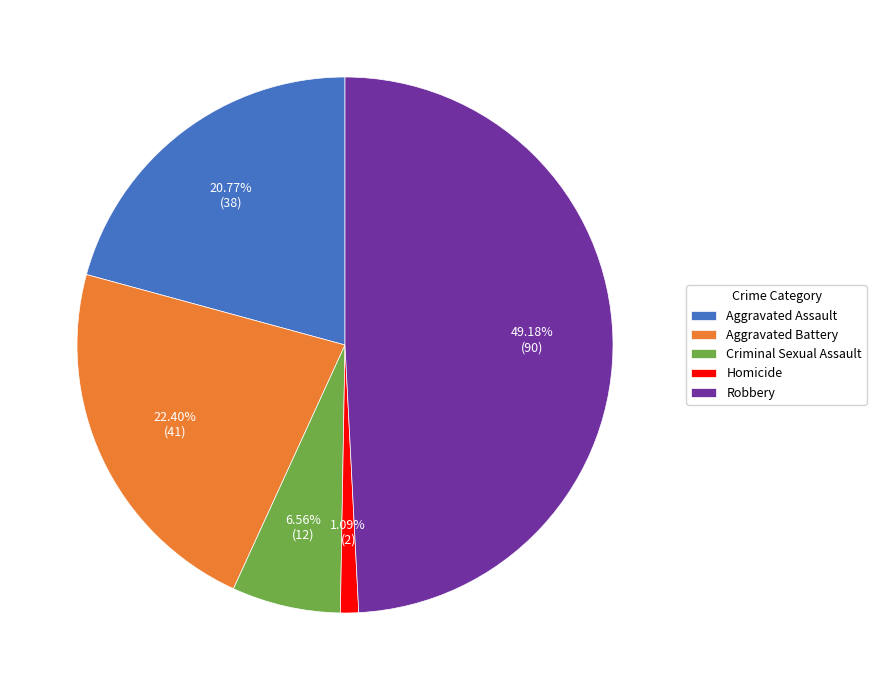

Does any single category account for the majority?

No